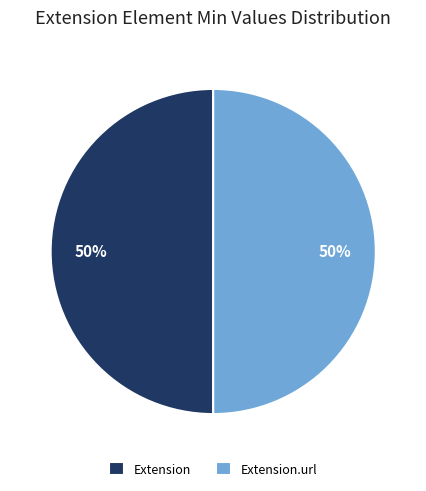

Count the number of slices in the pie.

2